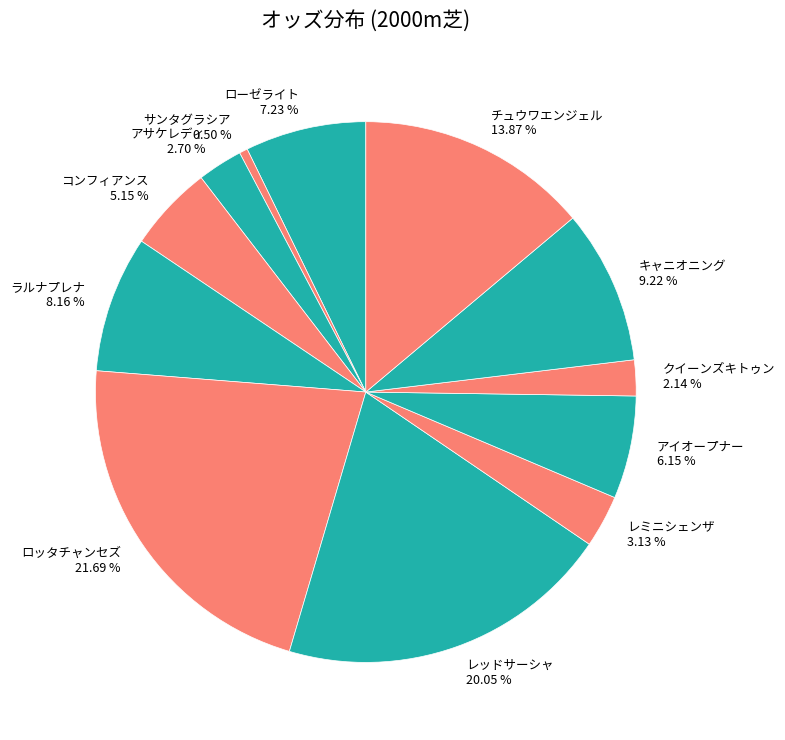

The アサケレディ slice represents 14% of the pie. True or false?

False